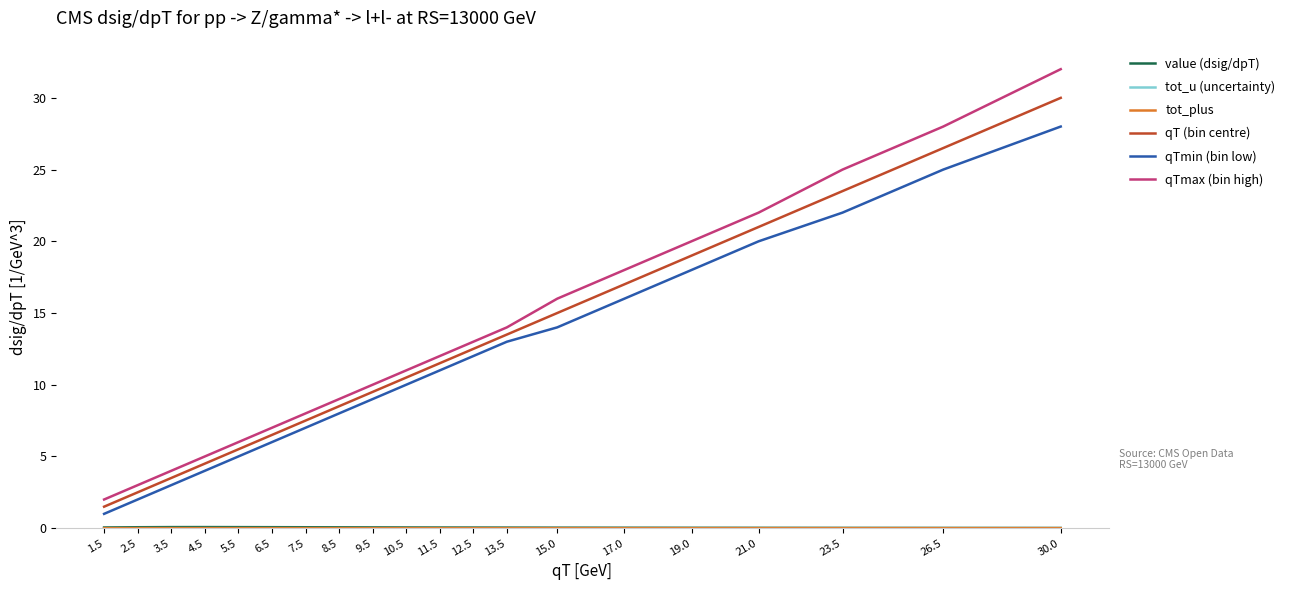

What is the spread (max minus min) of values at 2.5?

3.0